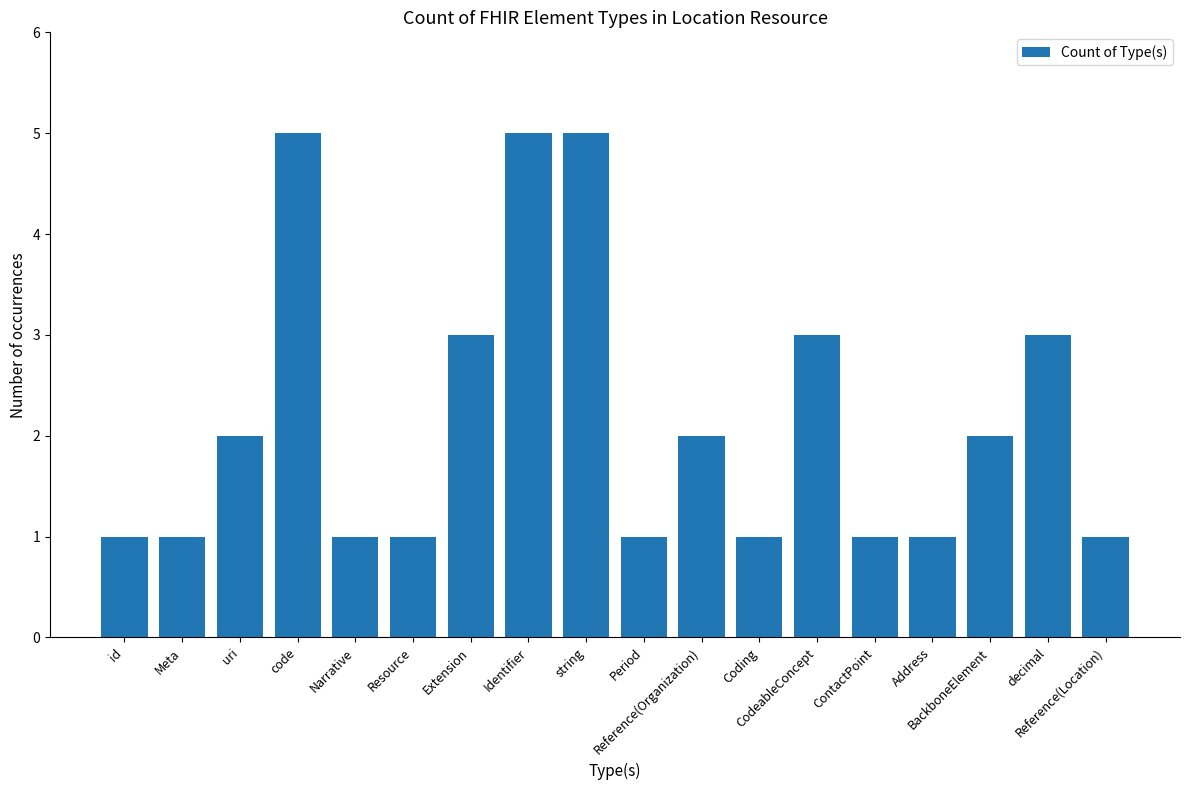

What is the sum of all values?

39